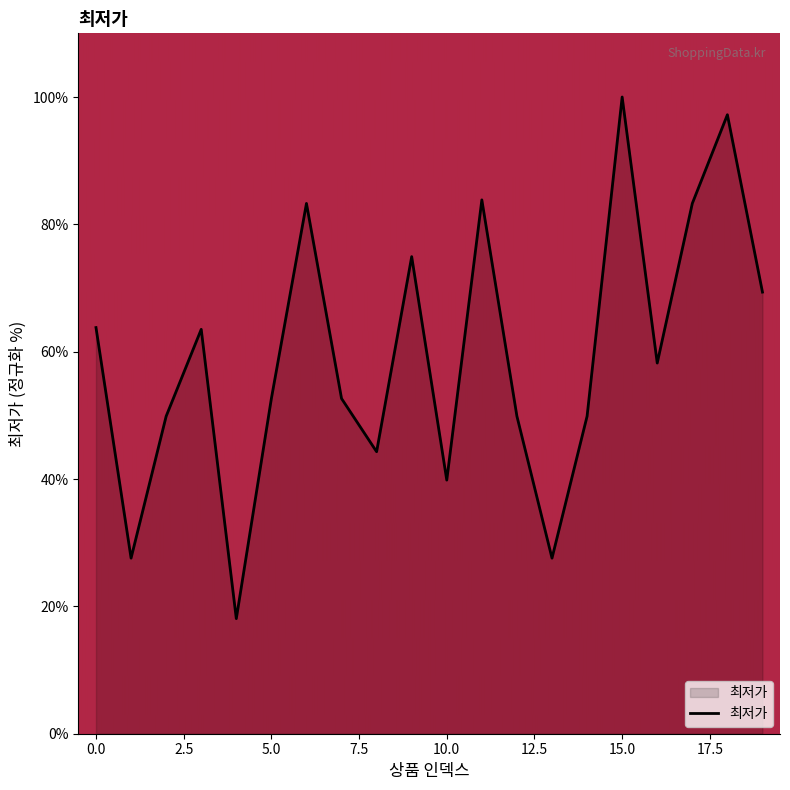

What is the maximum value shown in the chart?

100.0